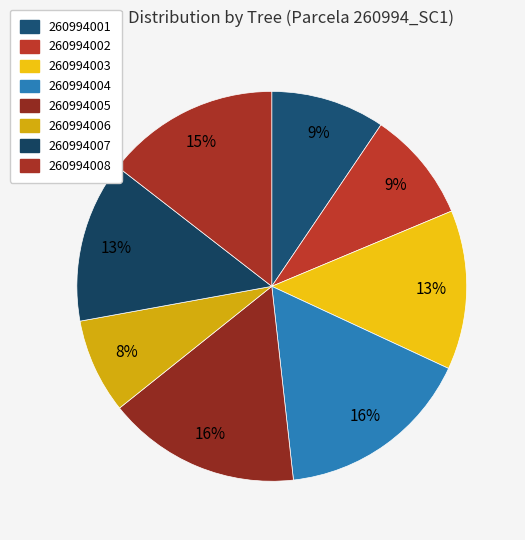

Count the number of slices in the pie.

8